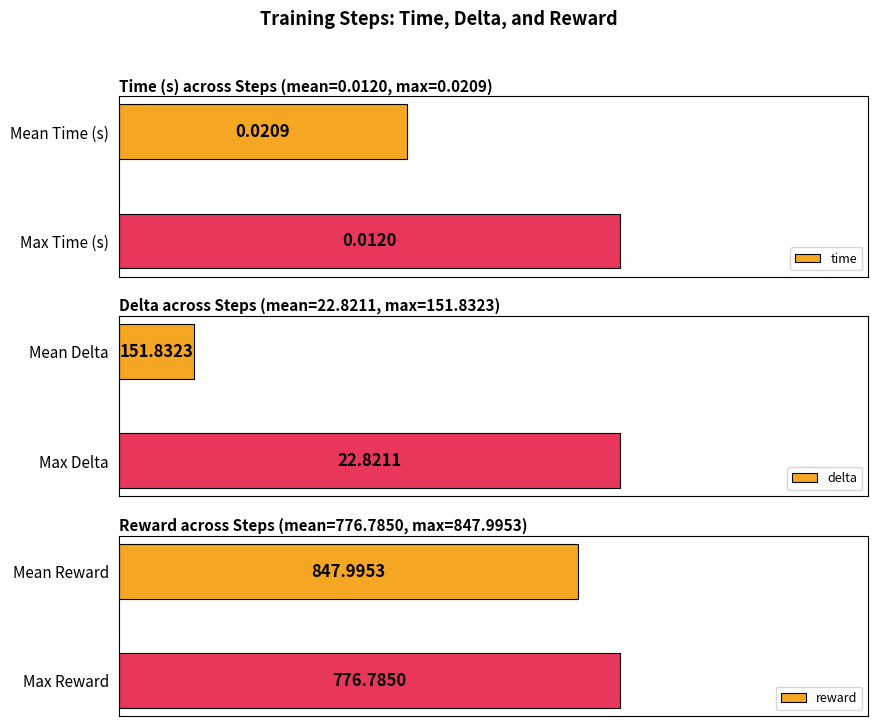

Which series changed the most between 0 and 1?

delta